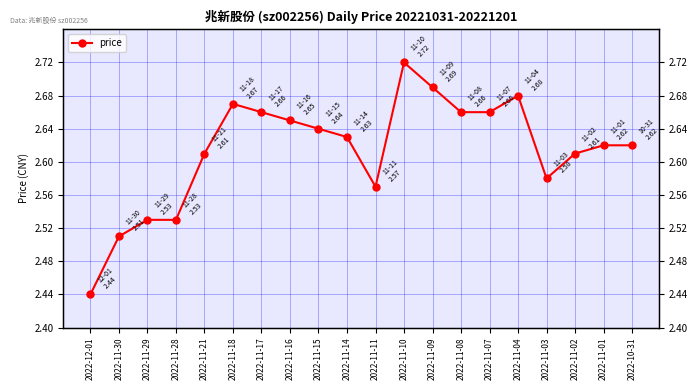

What is the smallest value displayed?

2.4